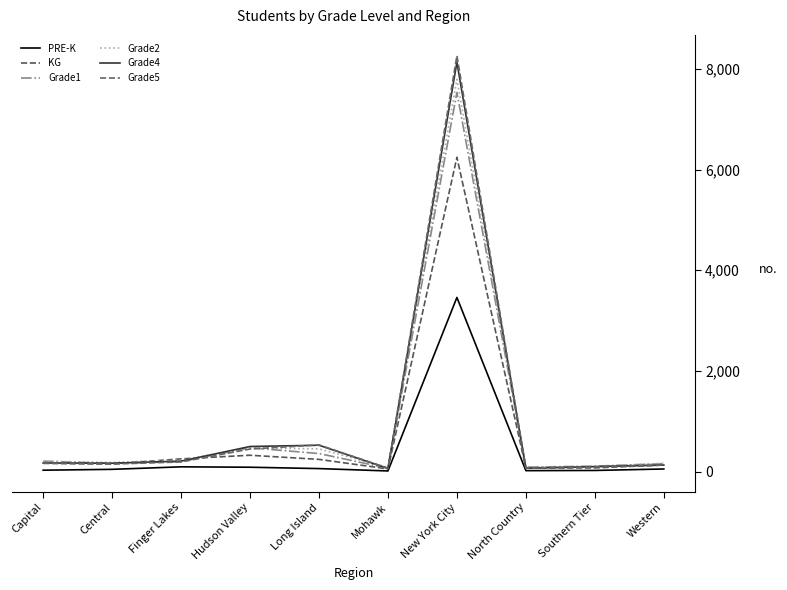

Where is the first local minimum for PRE-K?

Mohawk